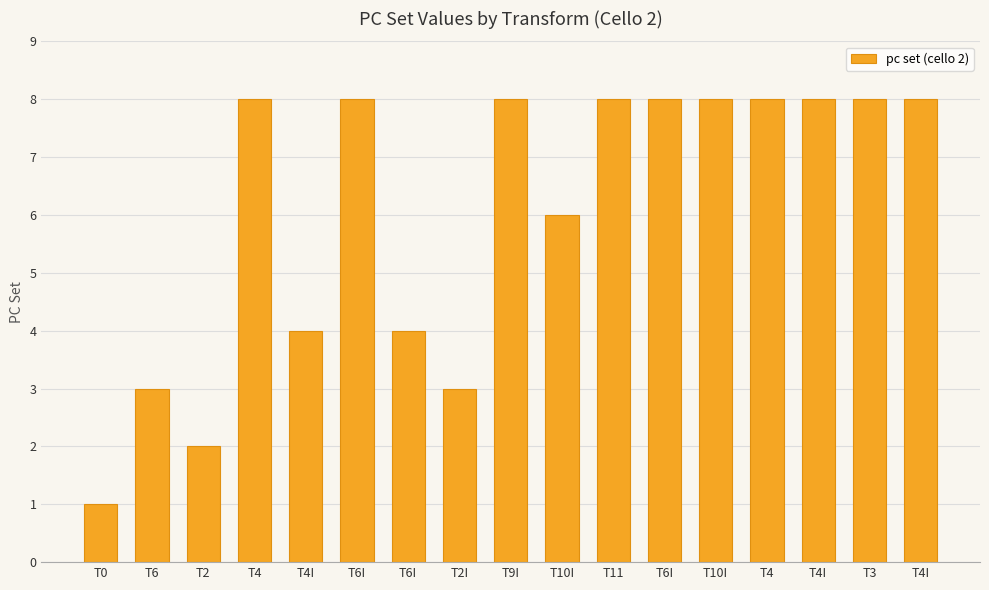

Rank the categories by value from lowest to highest.

T0, T2, T6, T2I, T4I, T6I, T10I, T4, T6I, T9I, T11, T6I, T10I, T4, T4I, T3, T4I